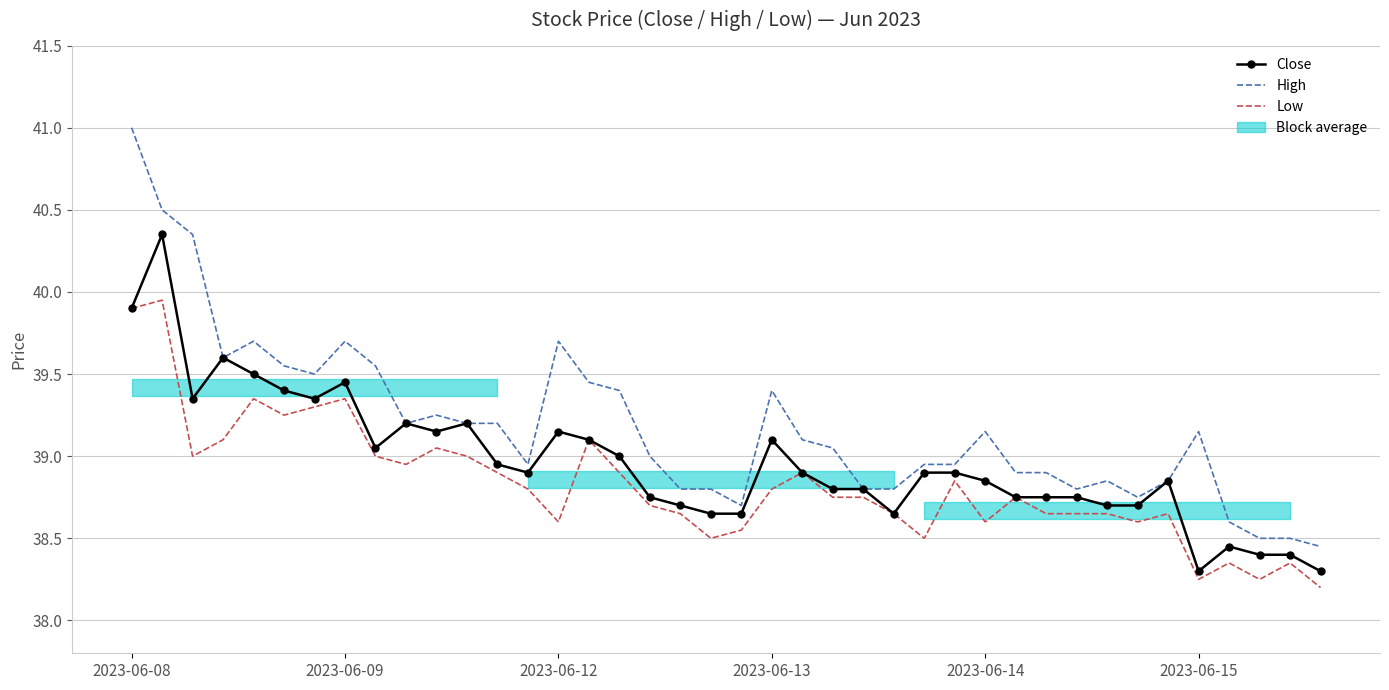

At which category does the chart reach its peak across all series?

2023-06-08